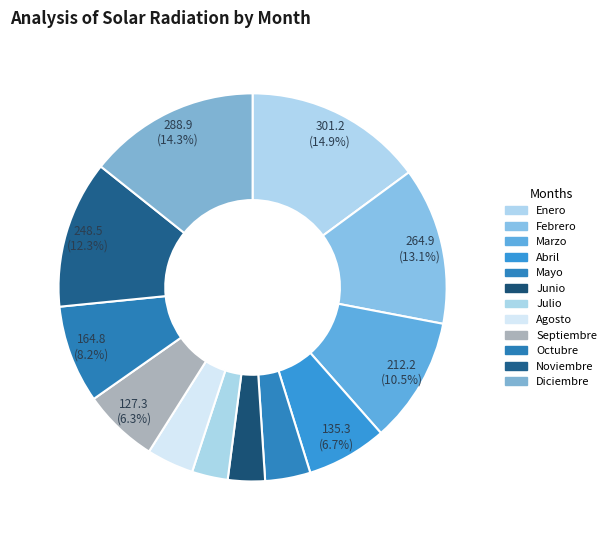

How many segments does this pie chart have?

12